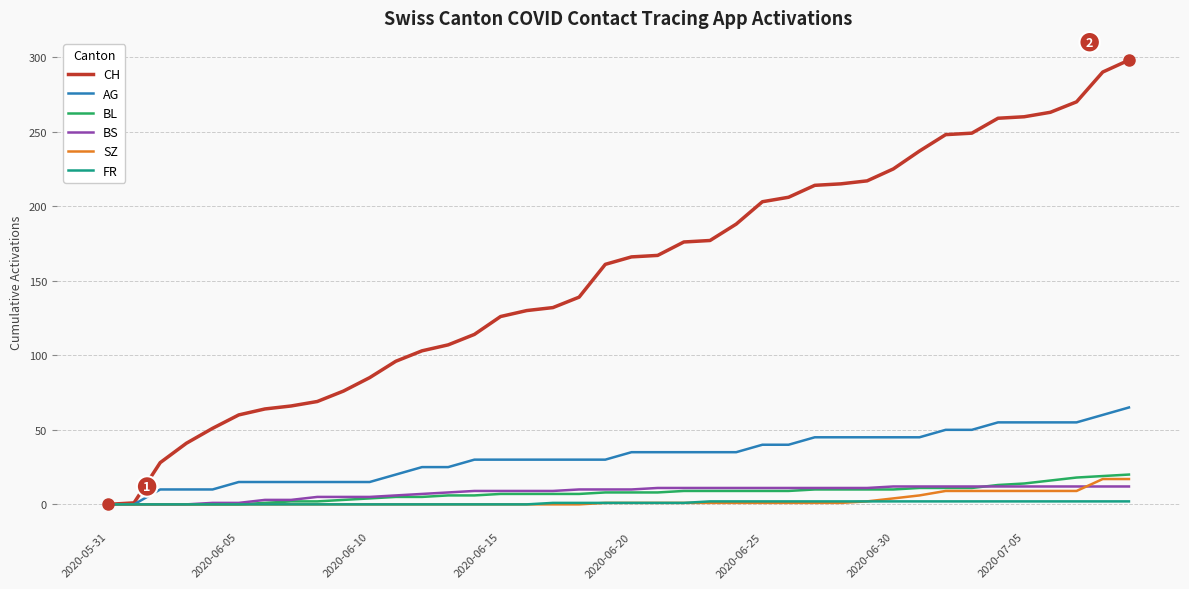

What is the greatest value displayed?

298